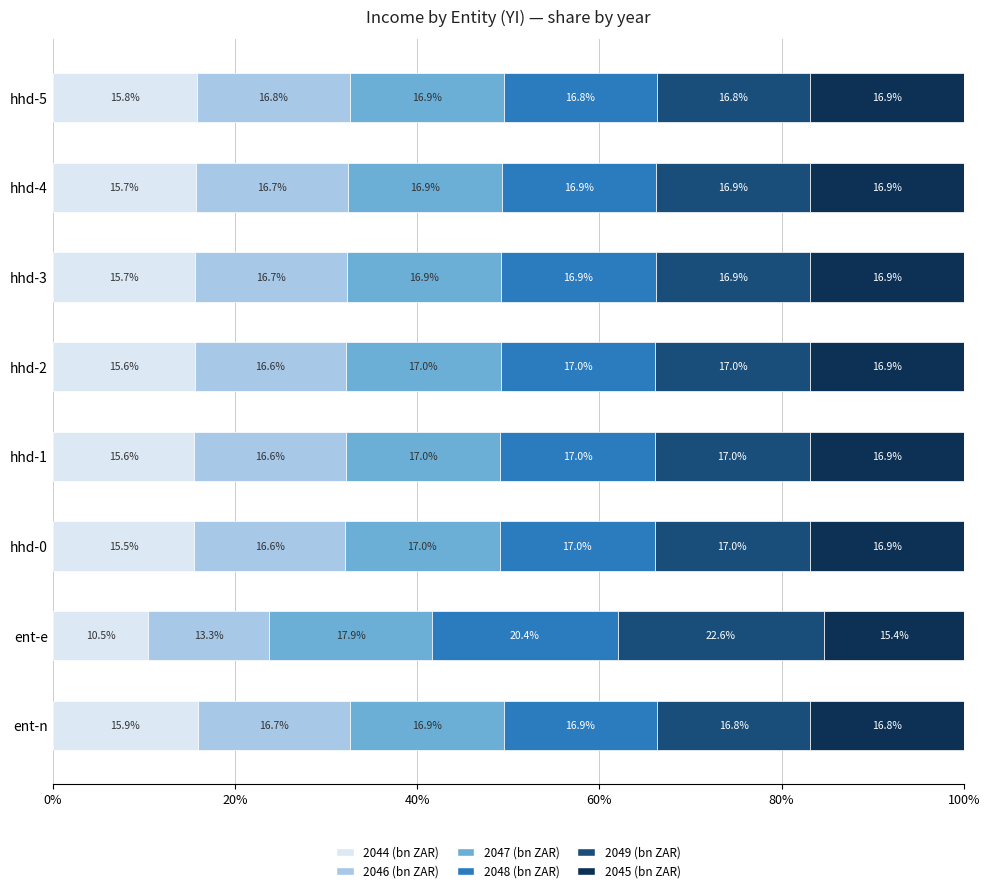

What is the sum of the 2044 (bn ZAR) values at ent-n and hhd-4?

31.6